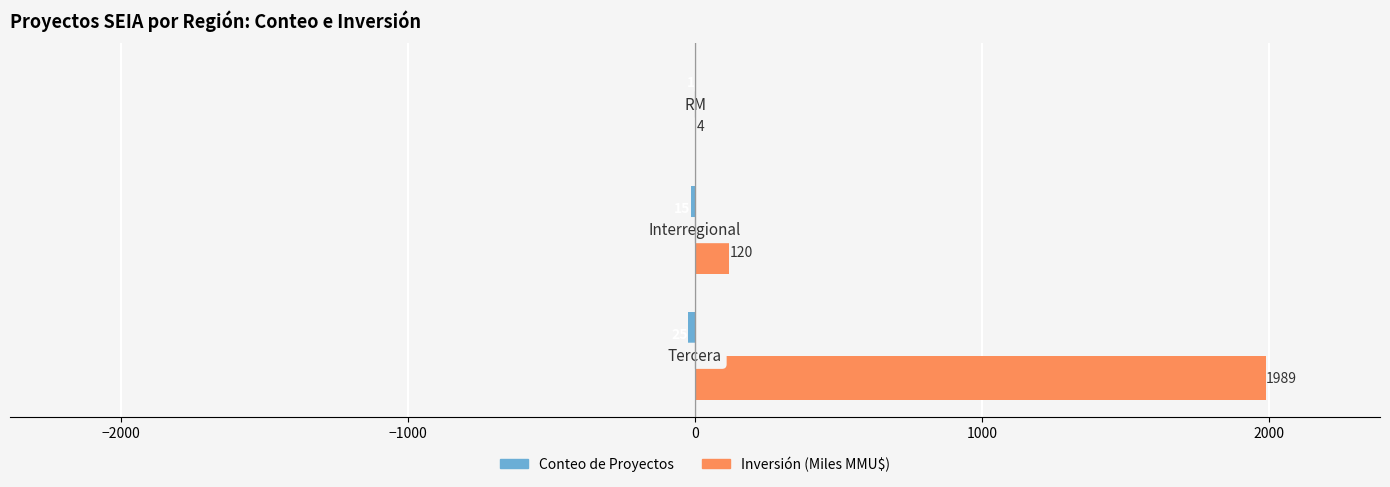

What is the lowest value of the Inversión (Miles MMU$) series?

4.5